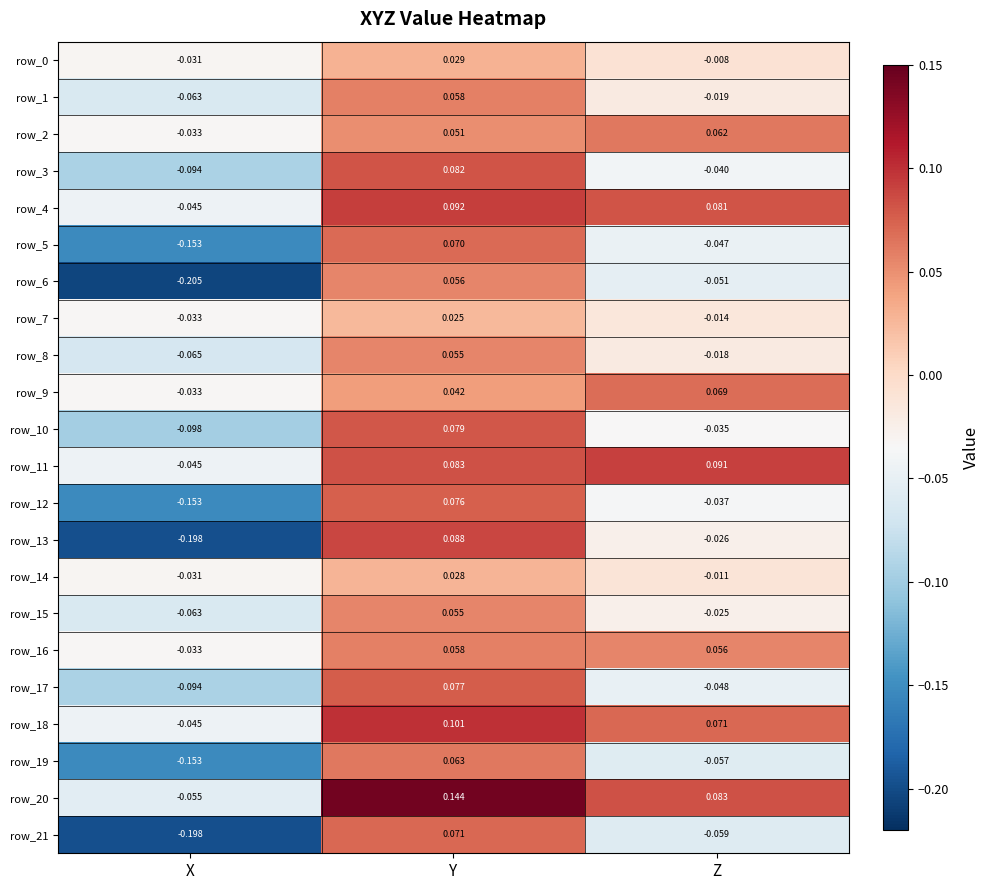

Is the value of row_21 at Z greater than the value of row_16 at X?

No